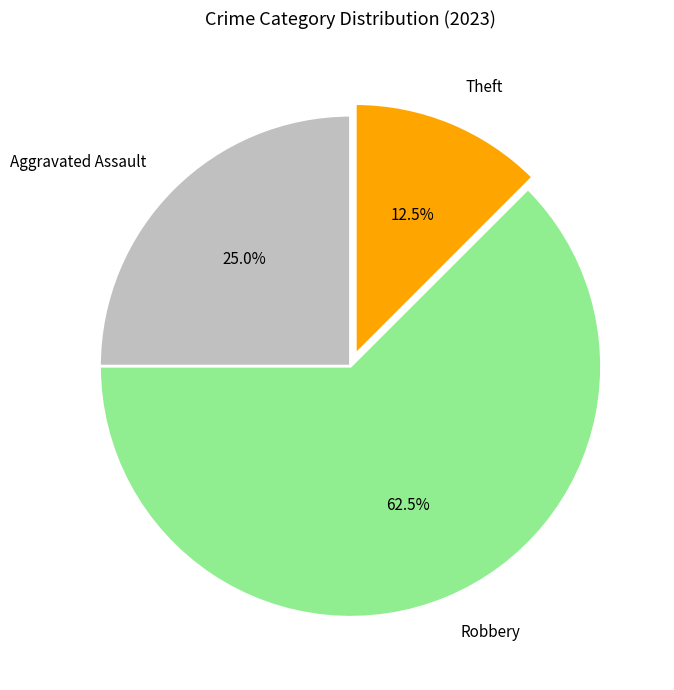

Count the number of slices in the pie.

3